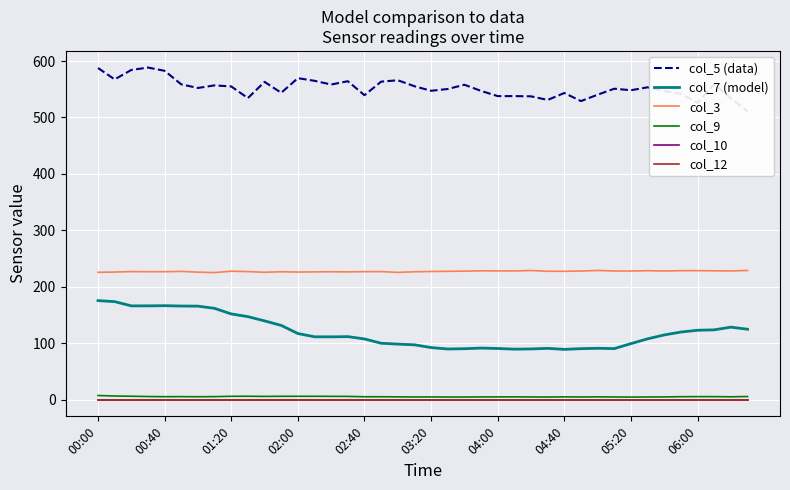

True or false: col_10 and col_12 cross at least once.

False